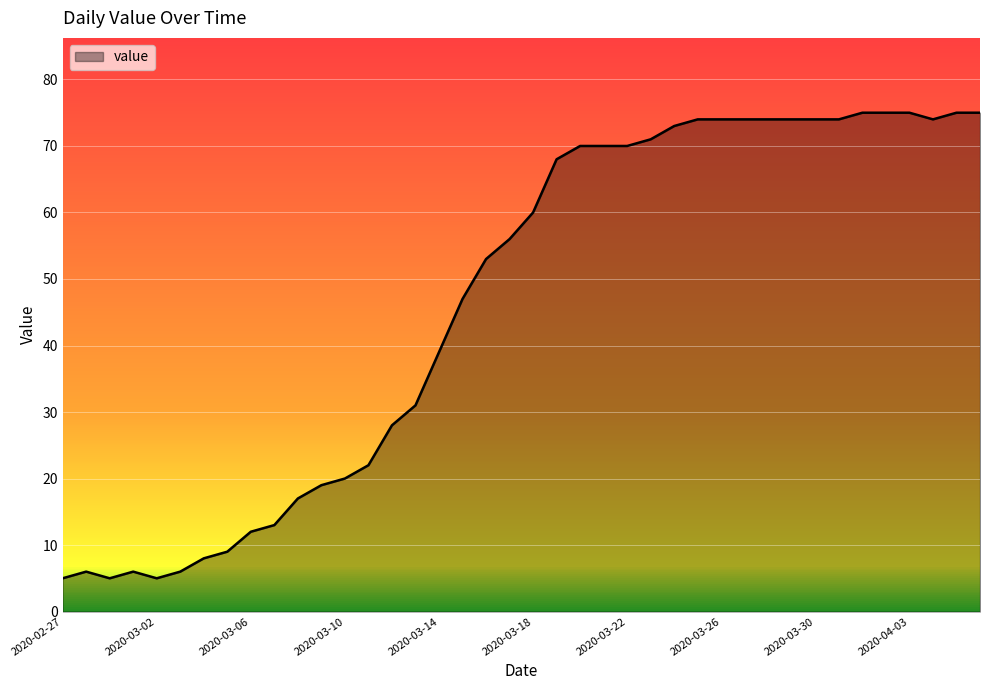

True or false: the data shows 70 at 2020-03-22.

True